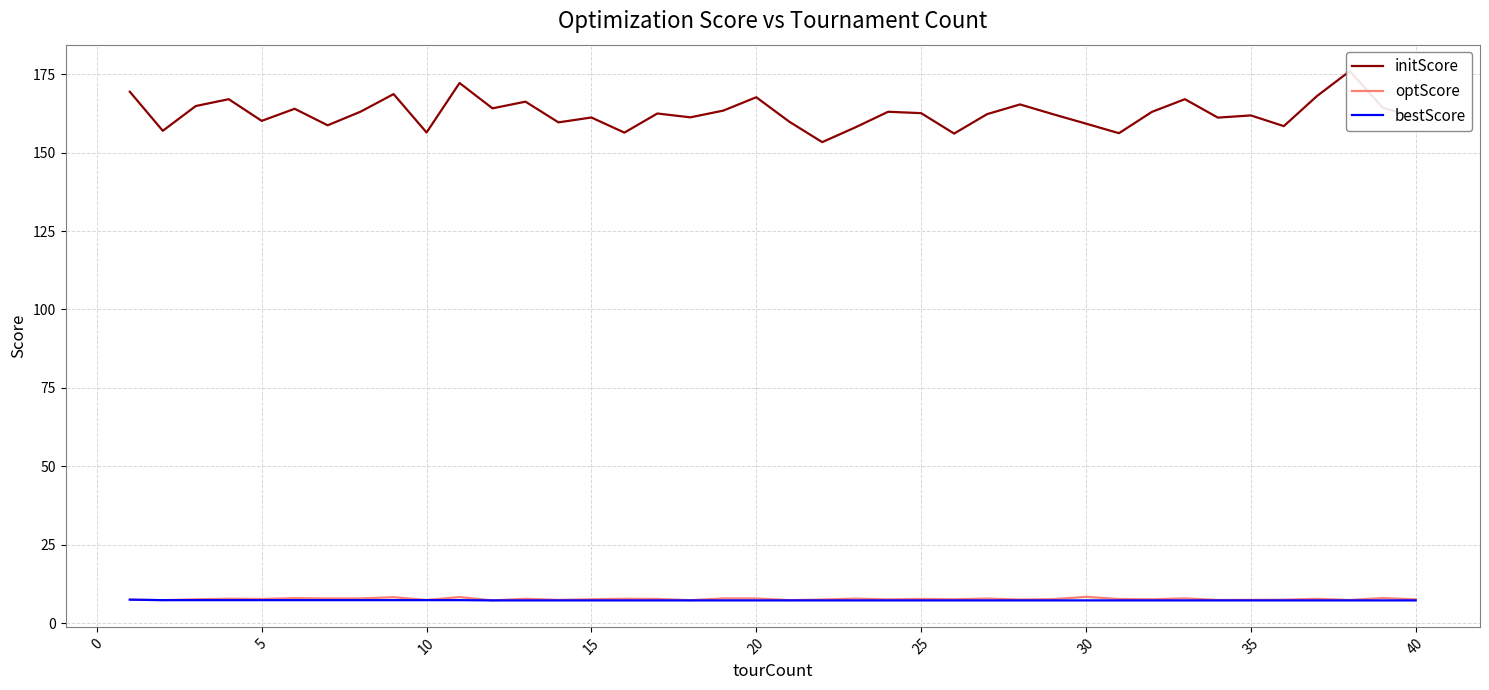

The bestScore series shows 7.2 at 20. True or false?

True